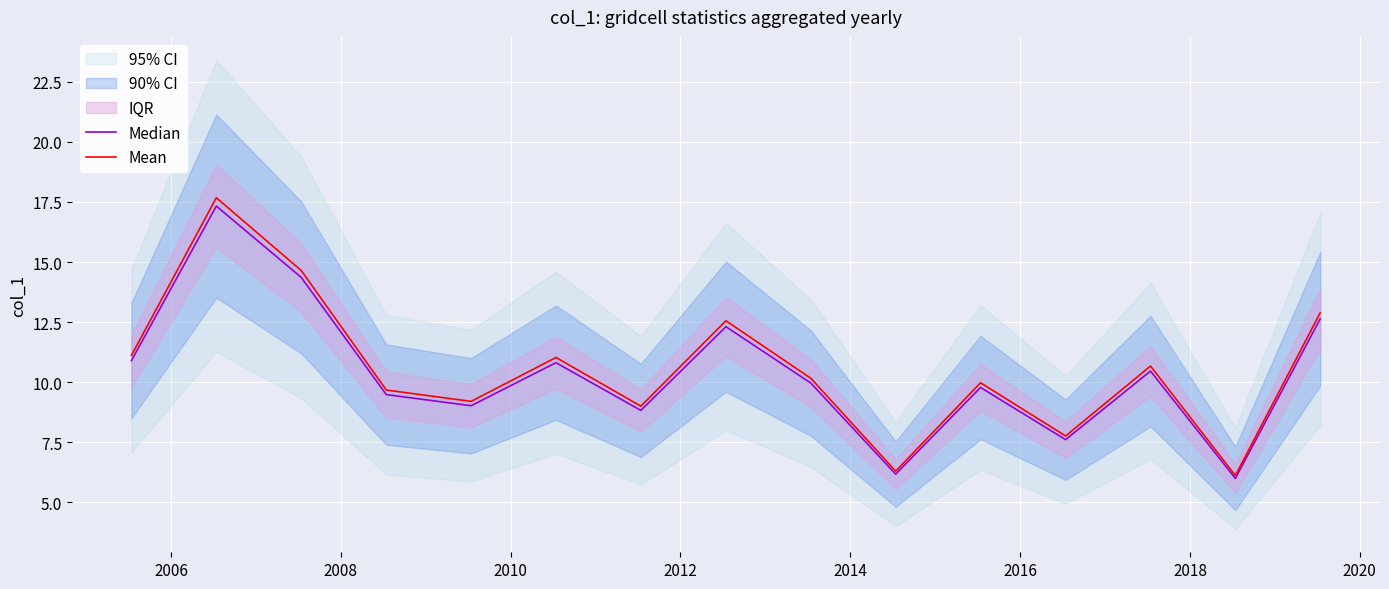

What is the minimum value for Mean?

6.1